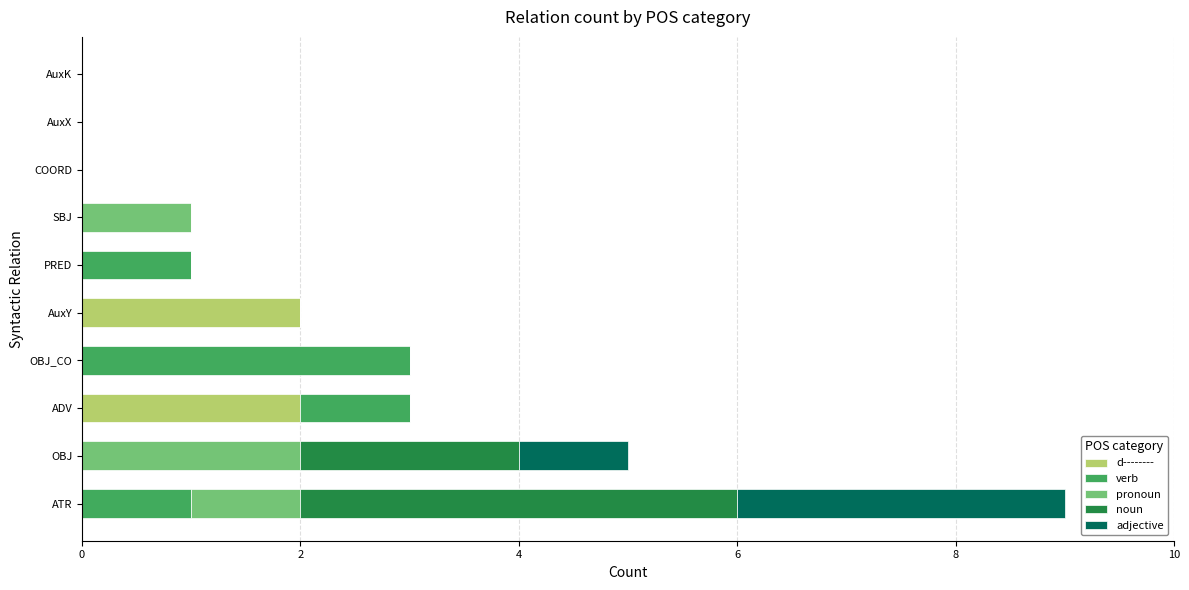

What is the total value across all series at ADV?

3